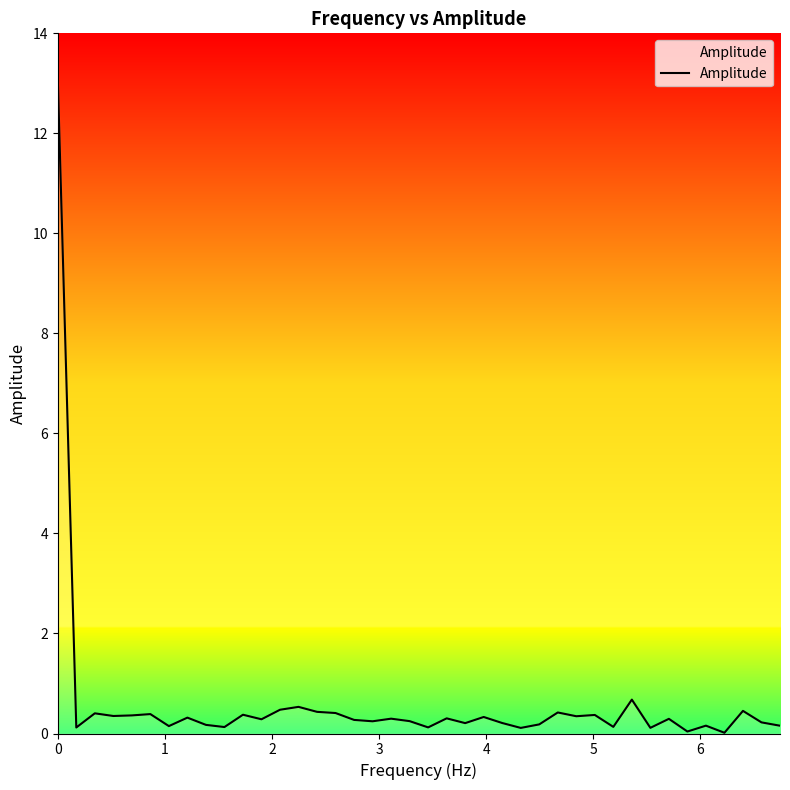

What is the difference between the maximum and minimum values?

13.1